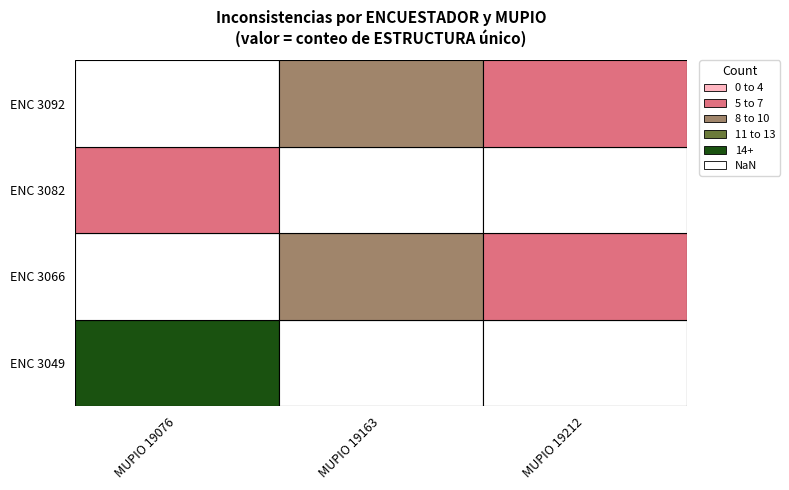

Between 3092_19212 and 3082_19163, which is larger?

3092_19212